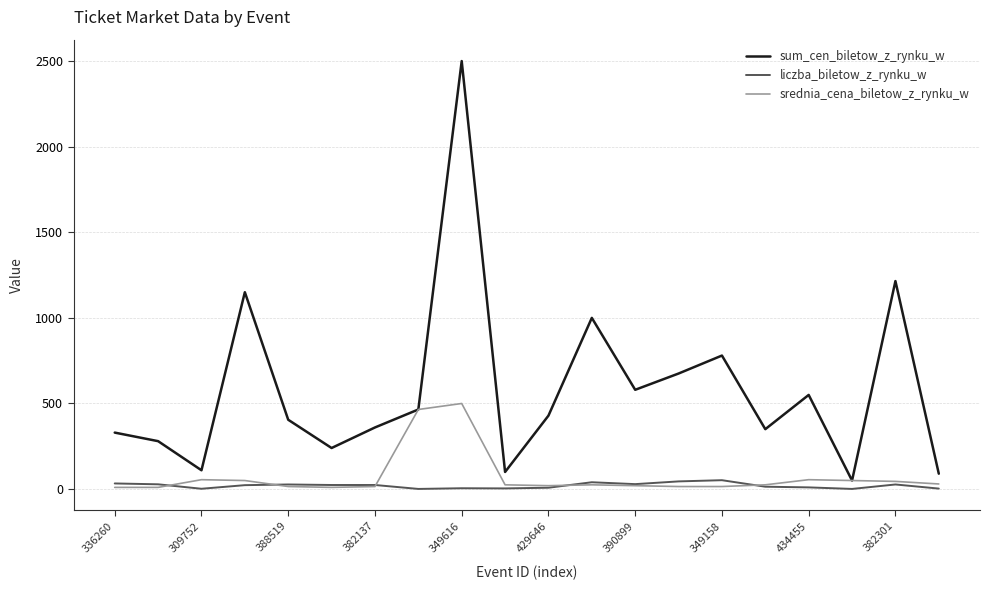

Which series has the largest range (max minus min)?

sum_cen_biletow_z_rynku_w